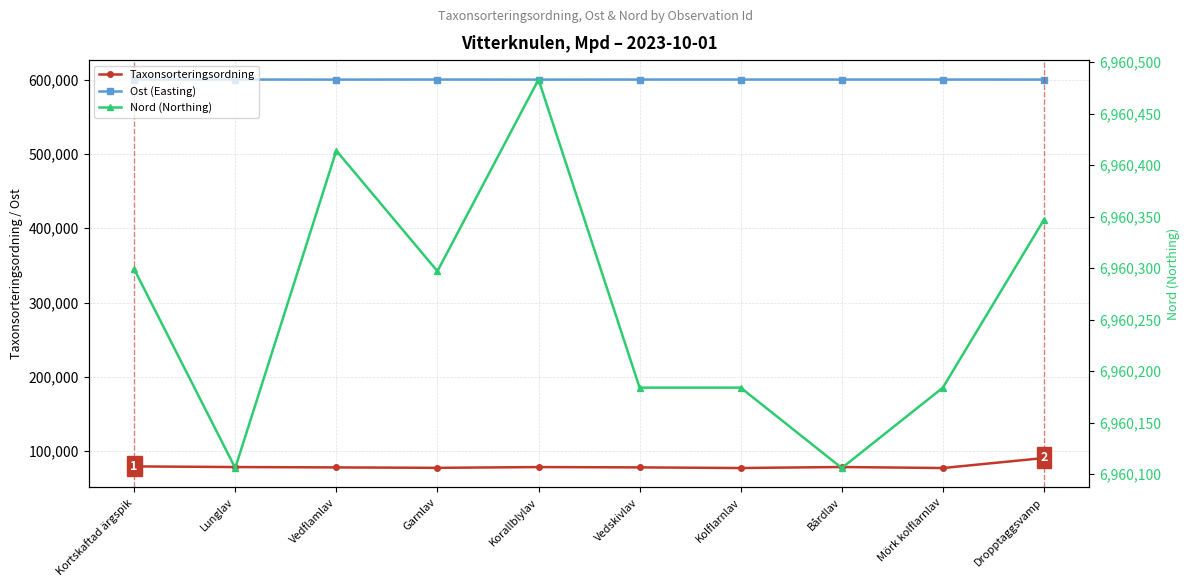

What is the difference between the maximum and second lowest values in the Taxonsorteringsordning series?

13423